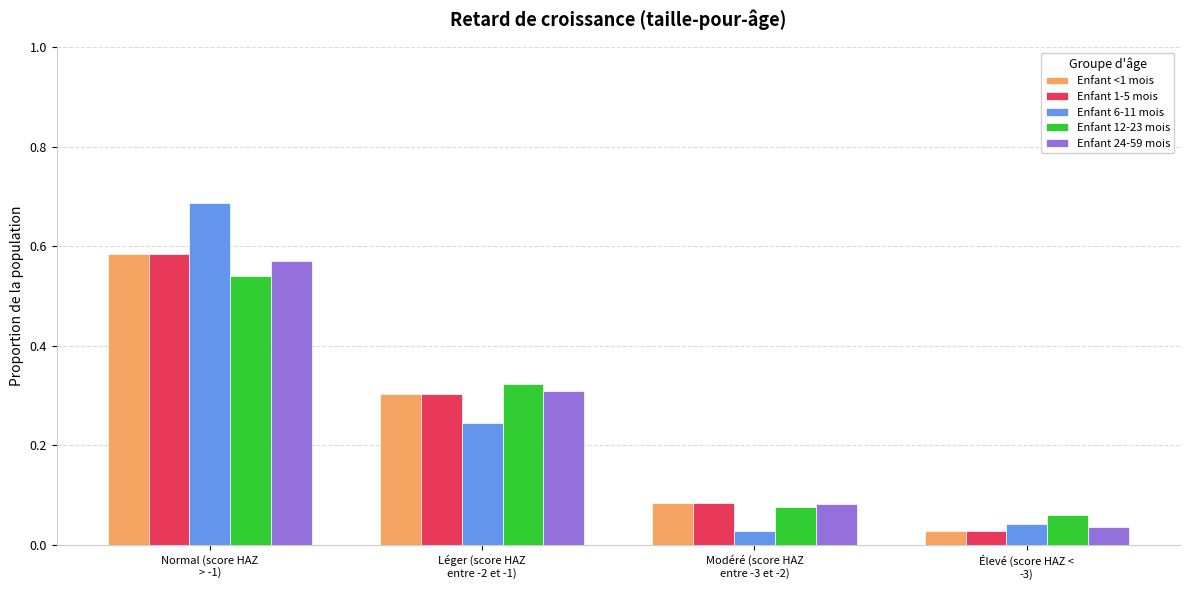

Which series has the widest spread of values?

Enfant 6-11 mois